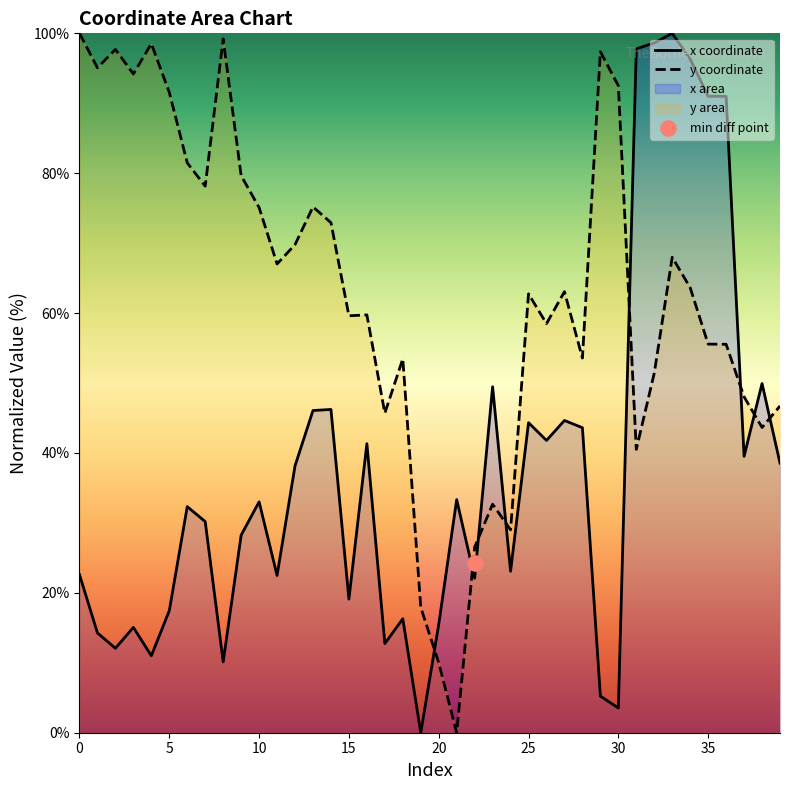

Which series has the largest total across all categories?

y coordinate